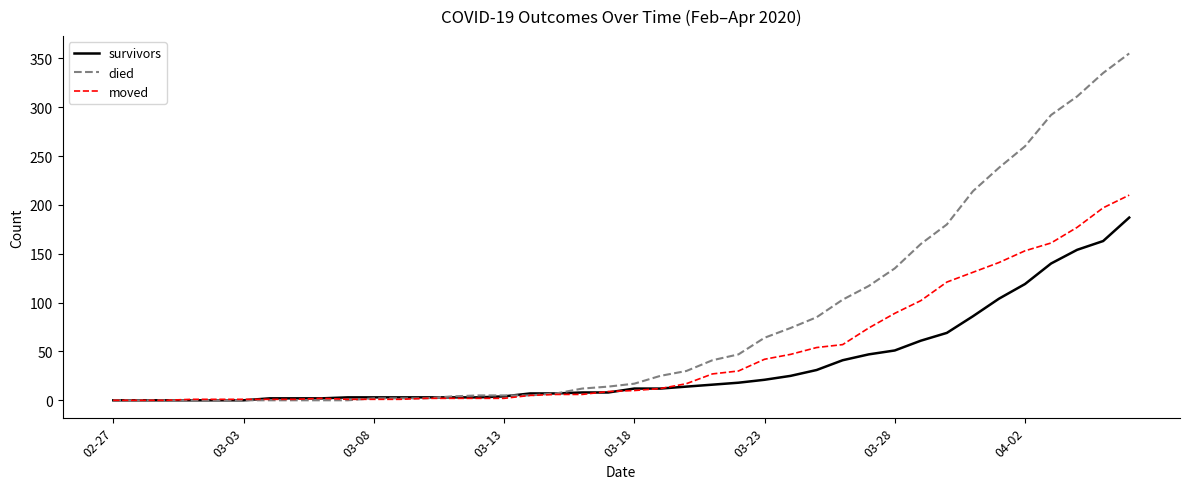

List the series in order of their peak value, highest first.

died, moved, survivors